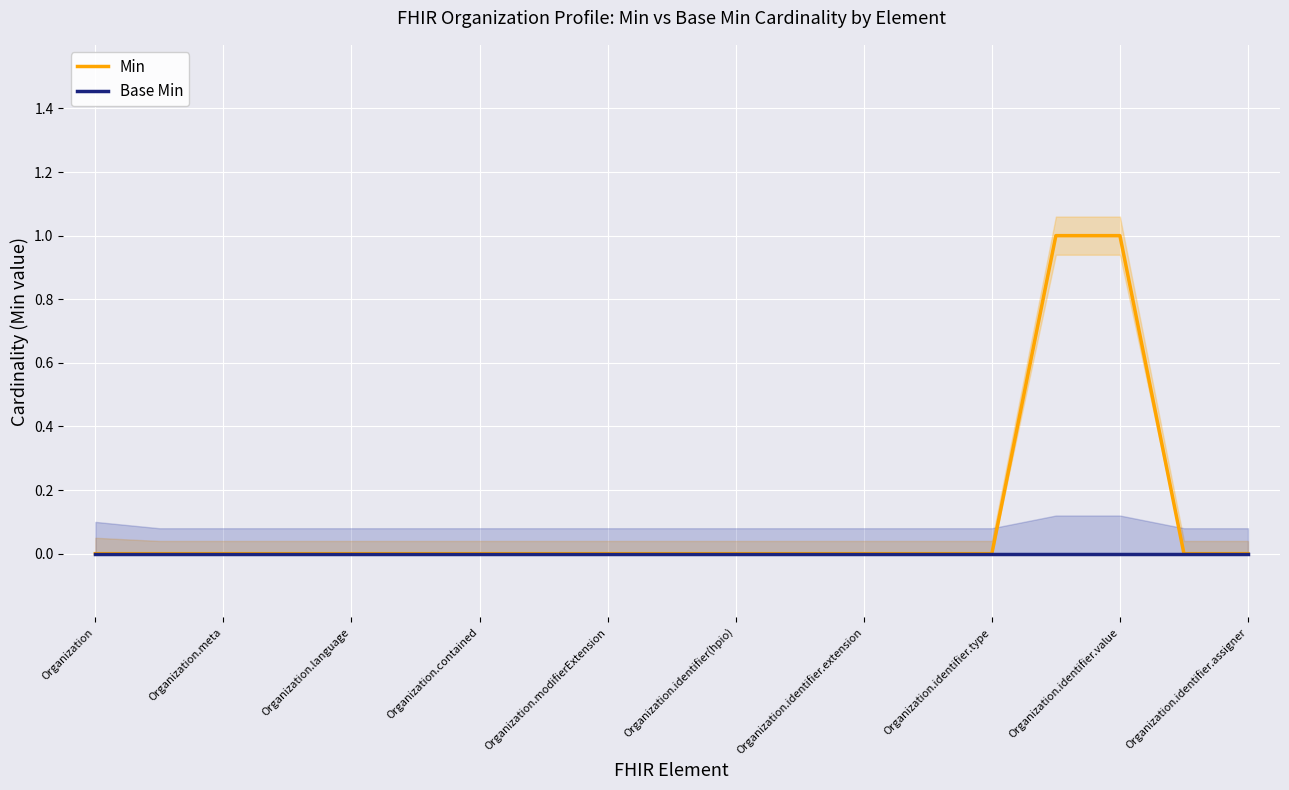

True or false: Min has a value of 0 at Organization.identifier.type.

True